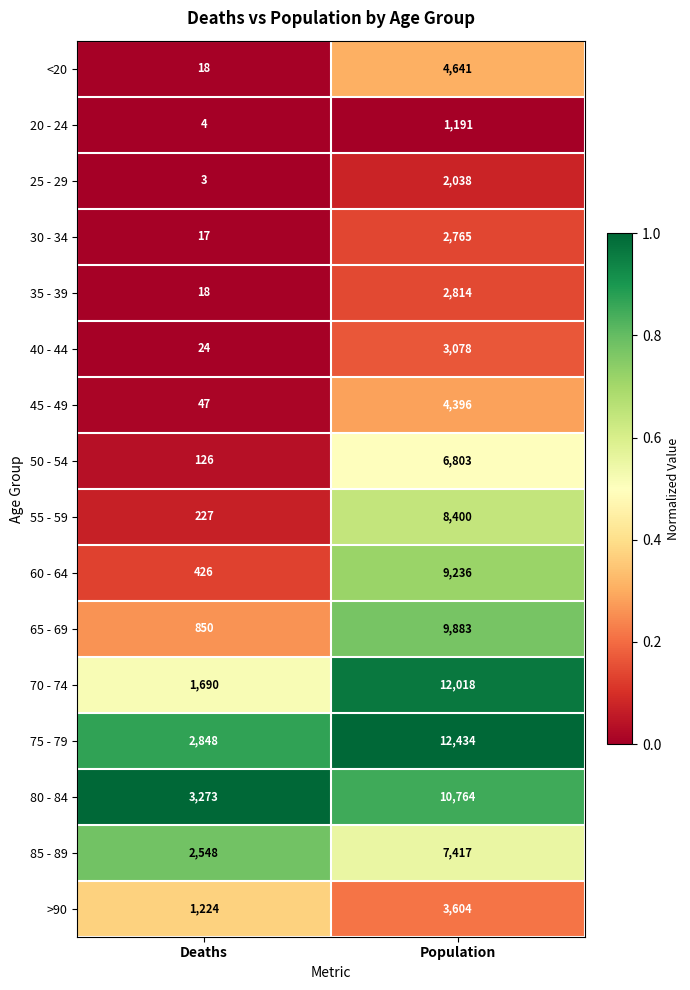

Which category has the lowest value across all series?

Deaths